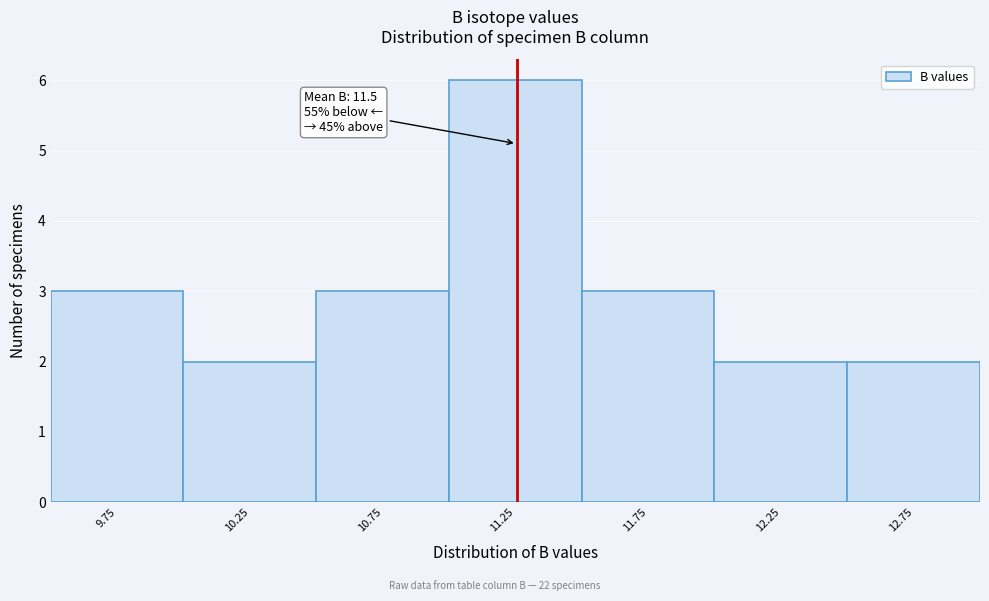

Reading right to left, transcribe all the data shown in this chart.

2	2	3	6	3	2	3